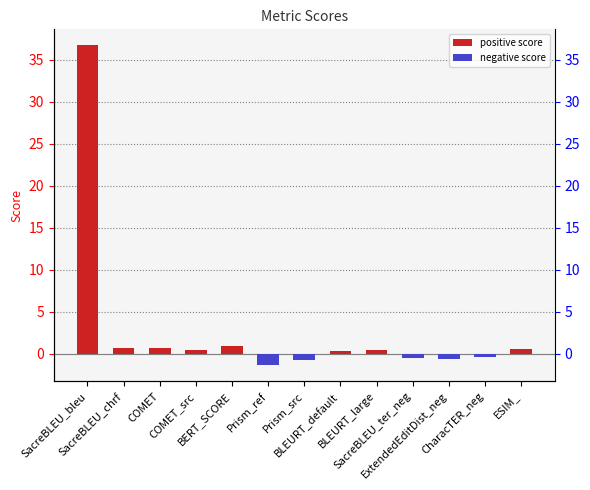

What is the difference between the maximum and minimum values?

38.1